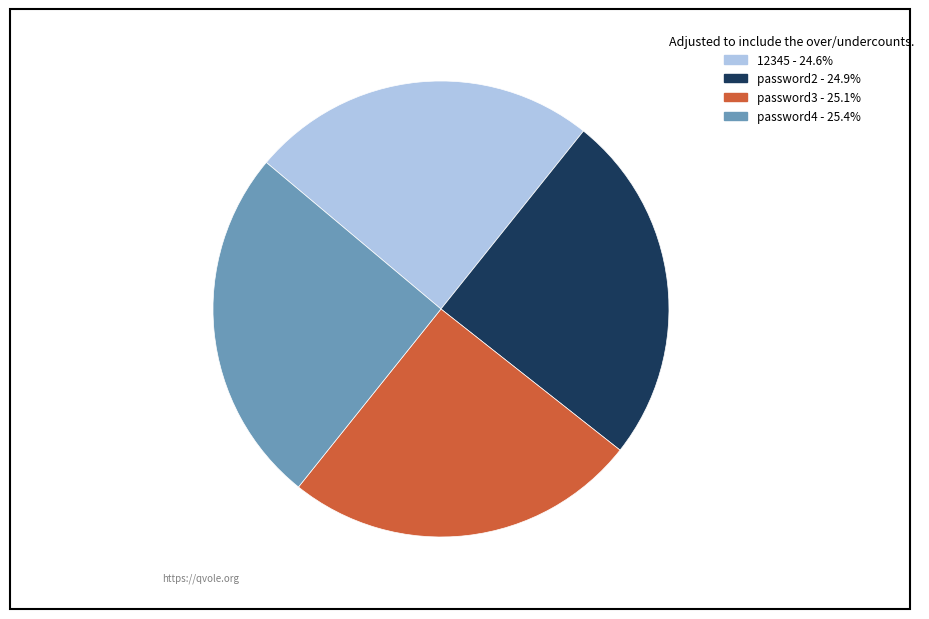

True or false: password2 accounts for 10% of the total.

False